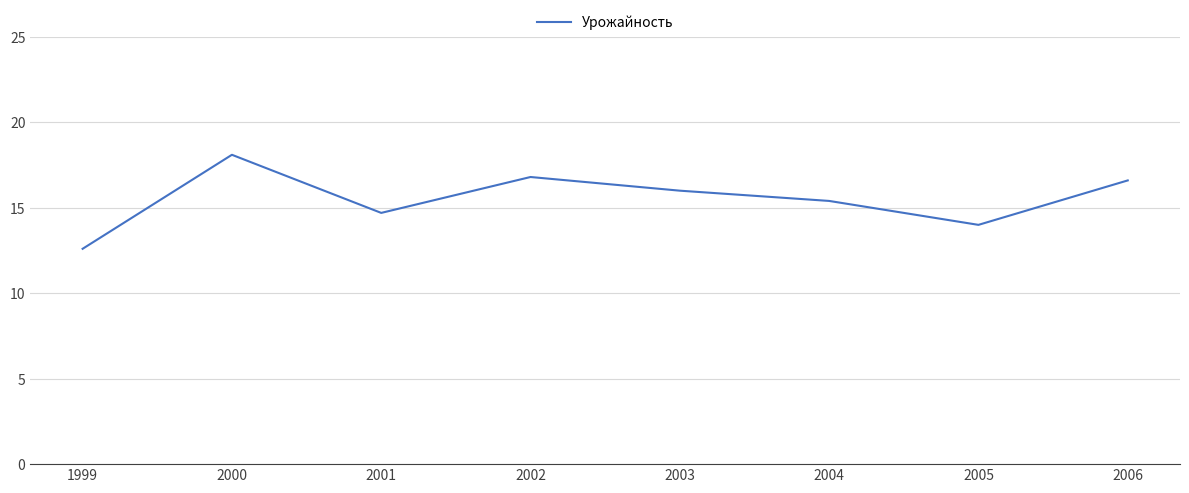

At which category does the data reach its first local valley?

2001